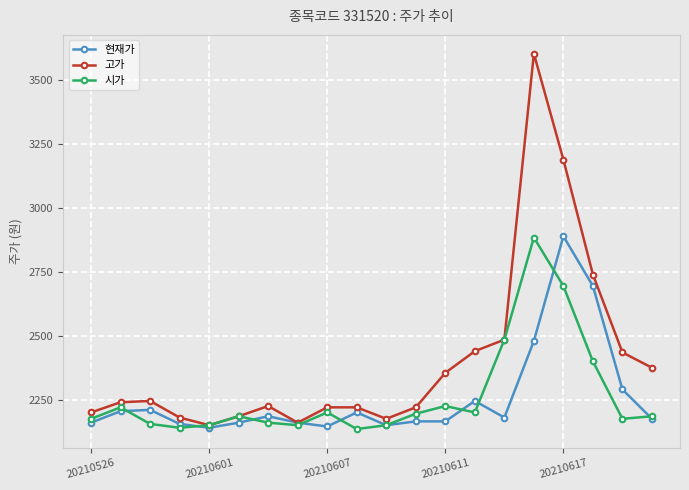

How many series are shown in this chart?

3